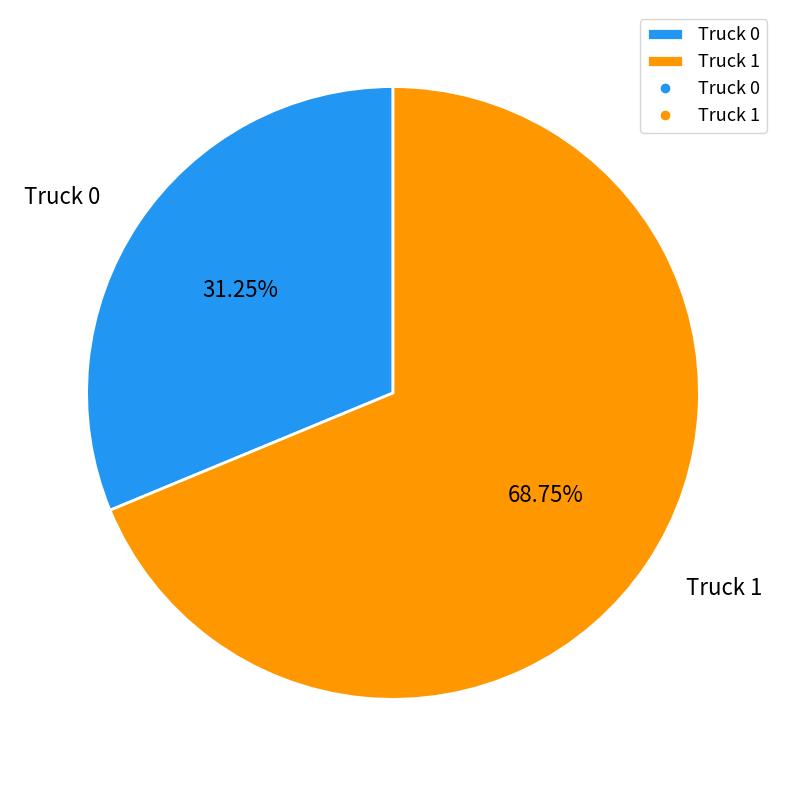

What is the ratio of the value at Truck 1 to the value at Truck 0?

2.2